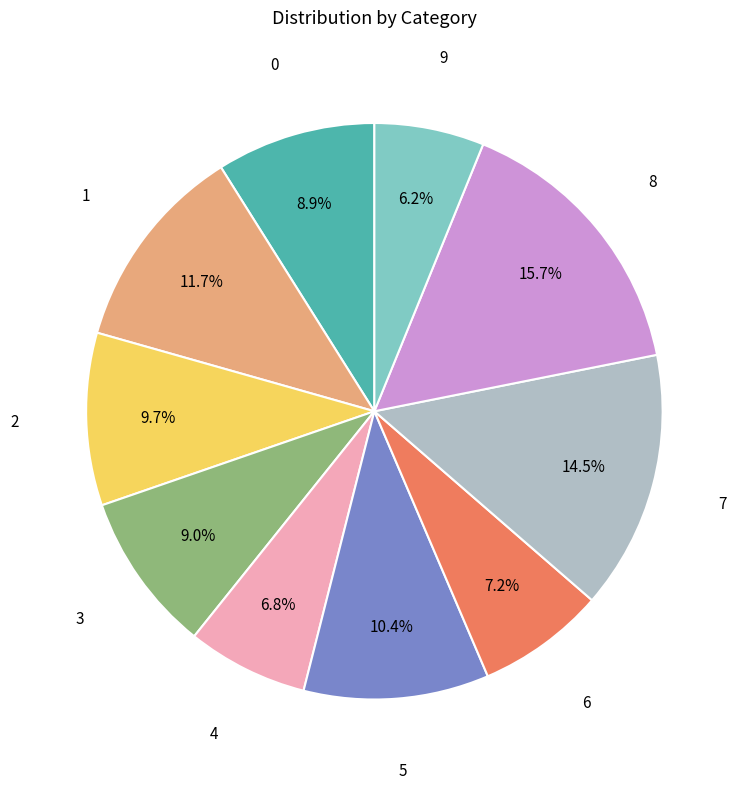

Is there any slice that represents more than half of the pie?

No